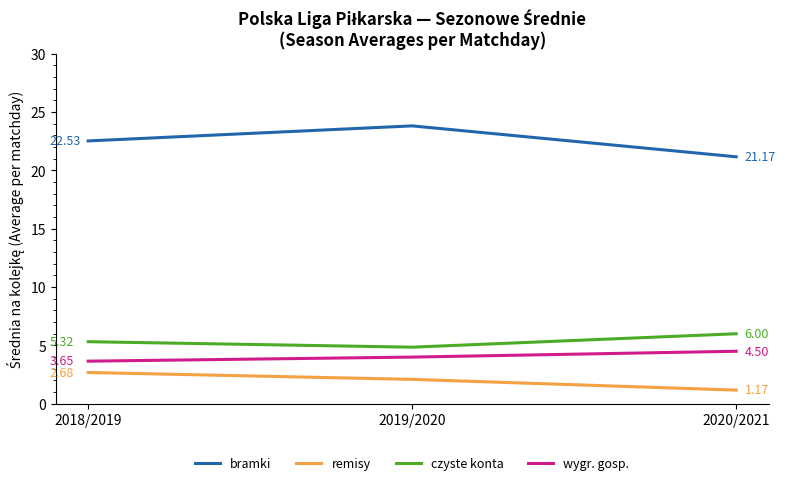

What is the label of the 3rd point from the right?

2018/2019